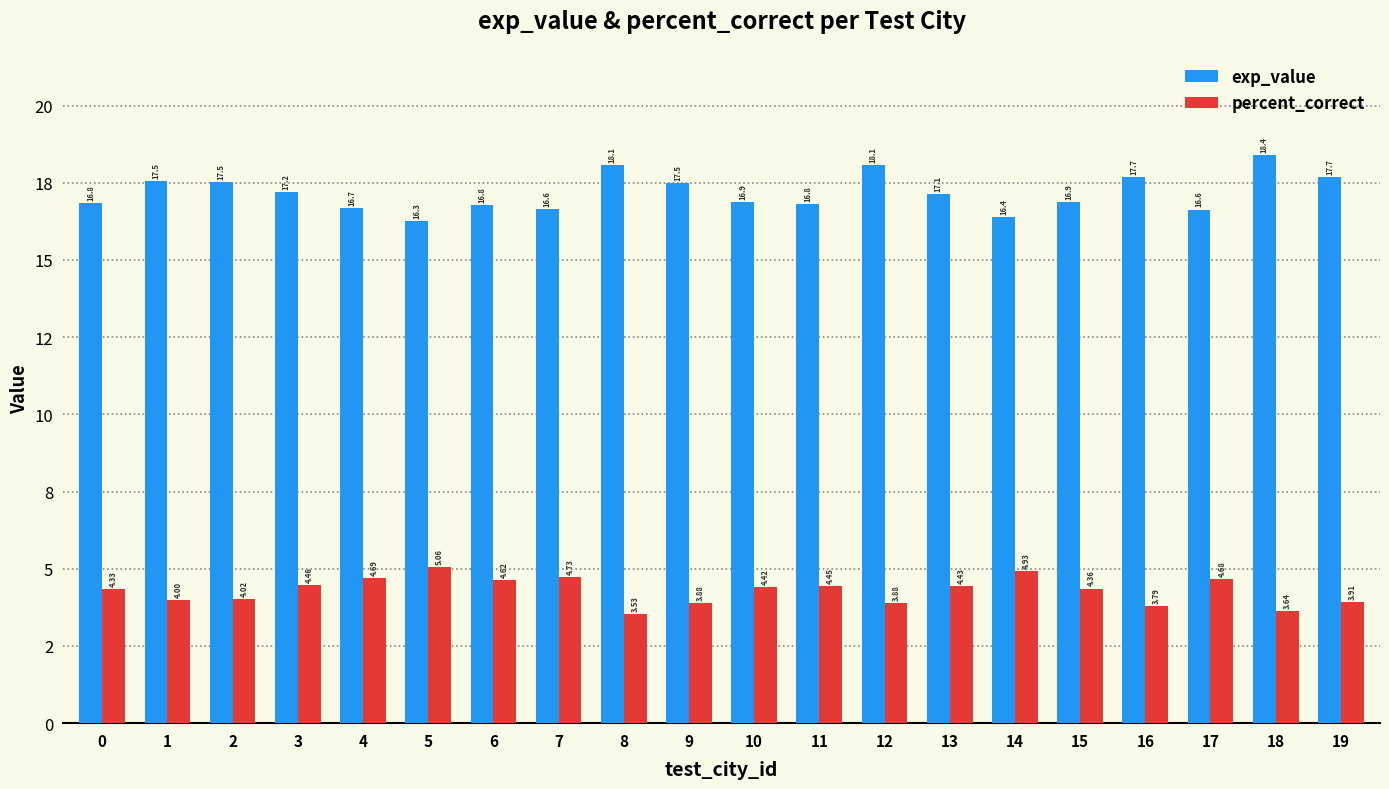

What is the sum of the percent_correct values at 8 and 16?

7.3